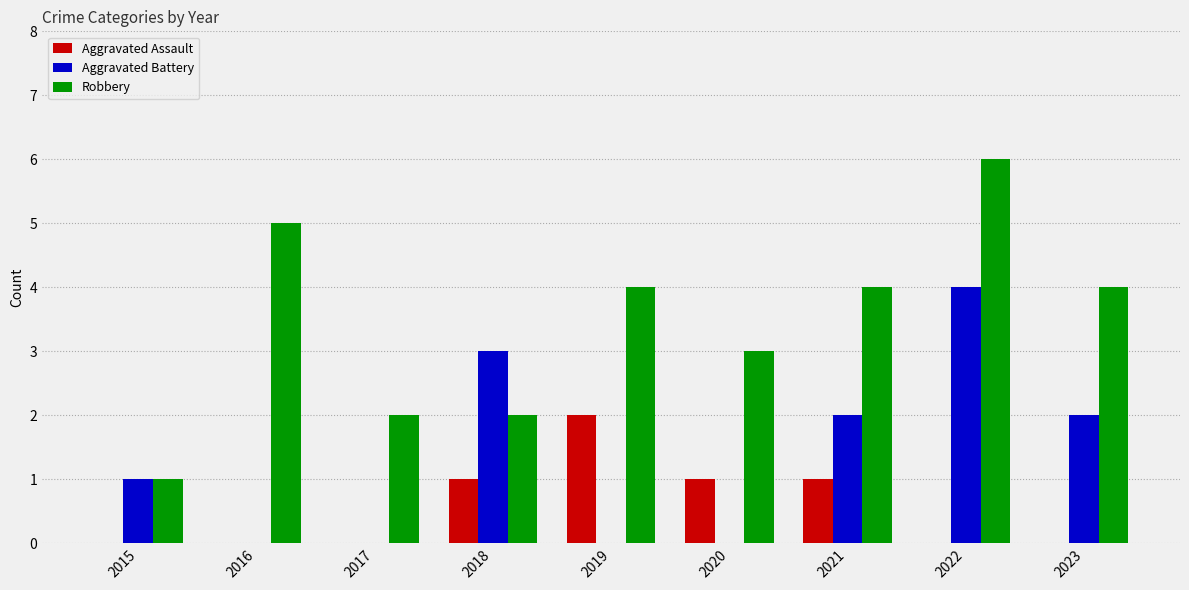

Reading left to right, transcribe all the data shown in this chart.

Aggravated Assault: 0	0	0	1	2	1	1	0	0
Aggravated Battery: 1	0	0	3	0	0	2	4	2
Robbery: 1	5	2	2	4	3	4	6	4